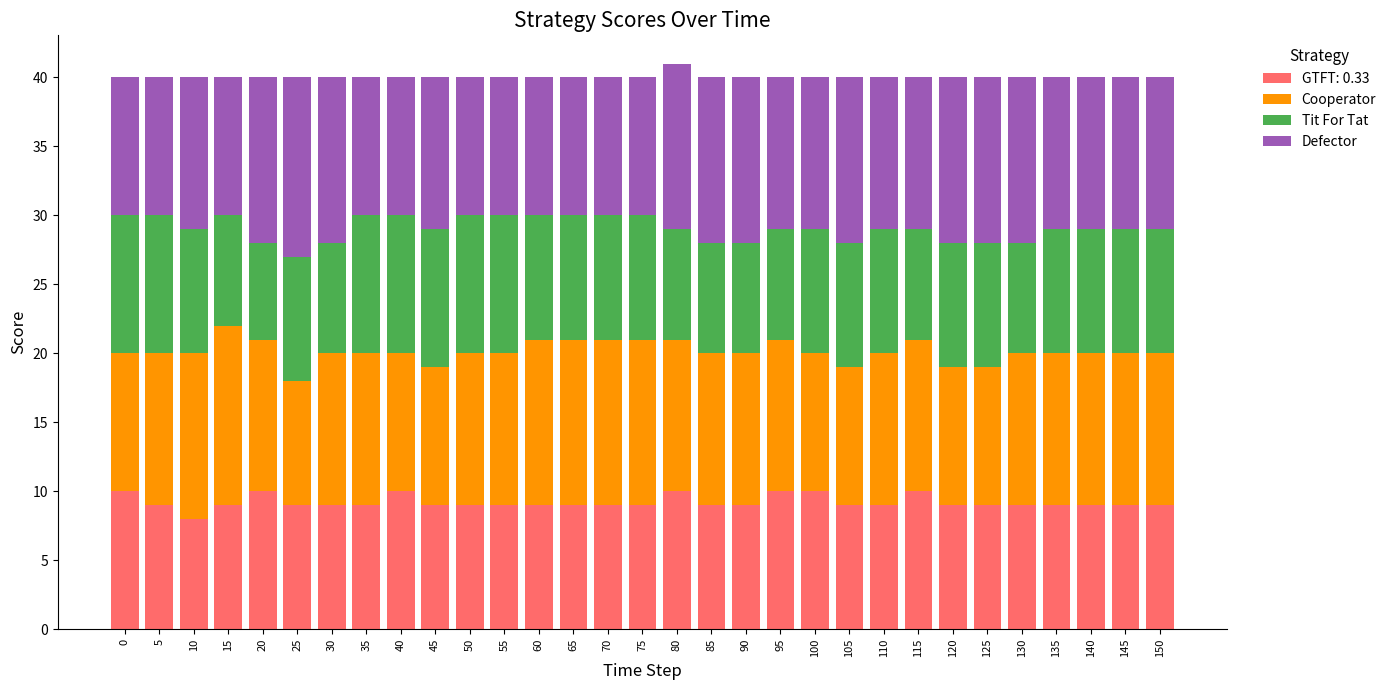

What is the sum of all GTFT: 0.33 values?

285